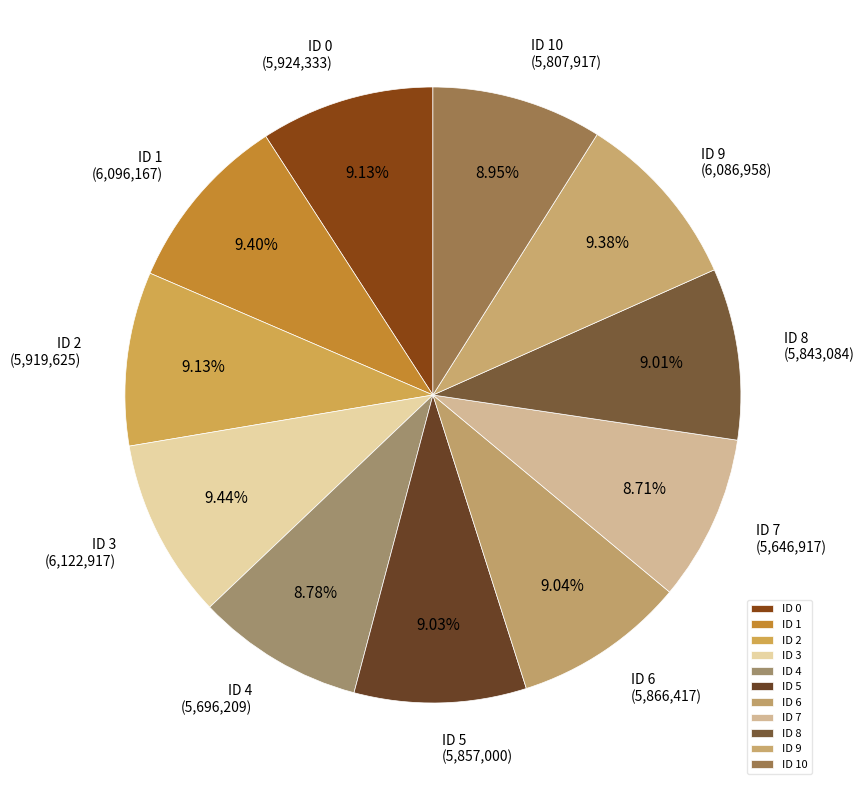

Is ID 3 the majority of the pie?

No